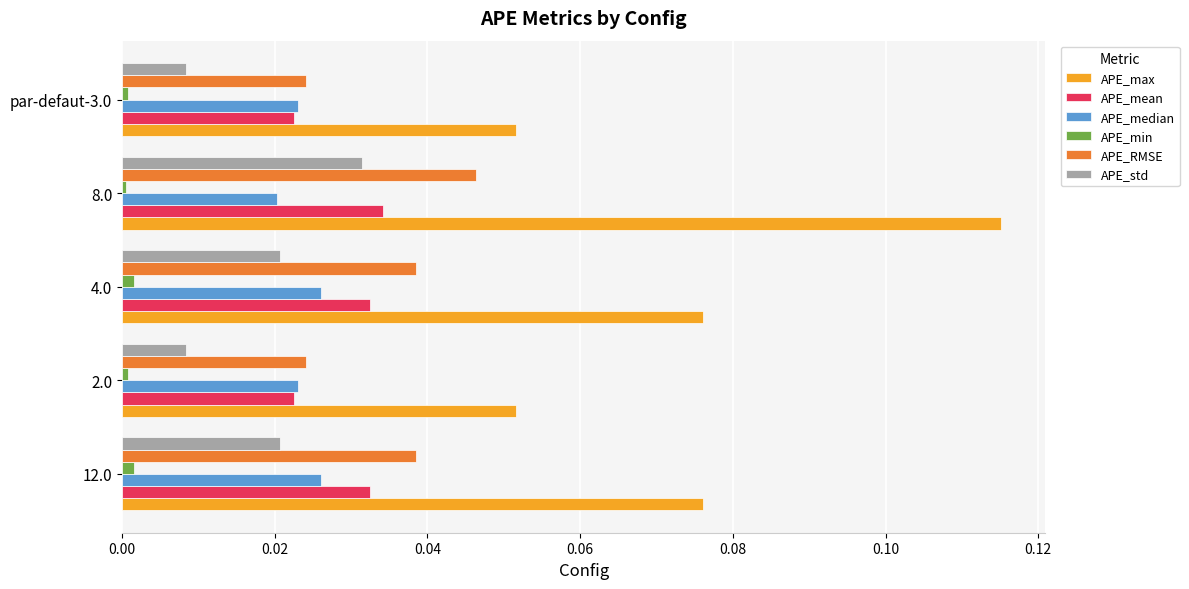

The value of APE_max at 4.0 is 0.0. True or false?

False